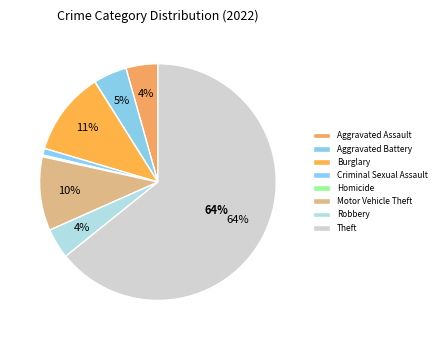

Count the number of slices in the pie.

9